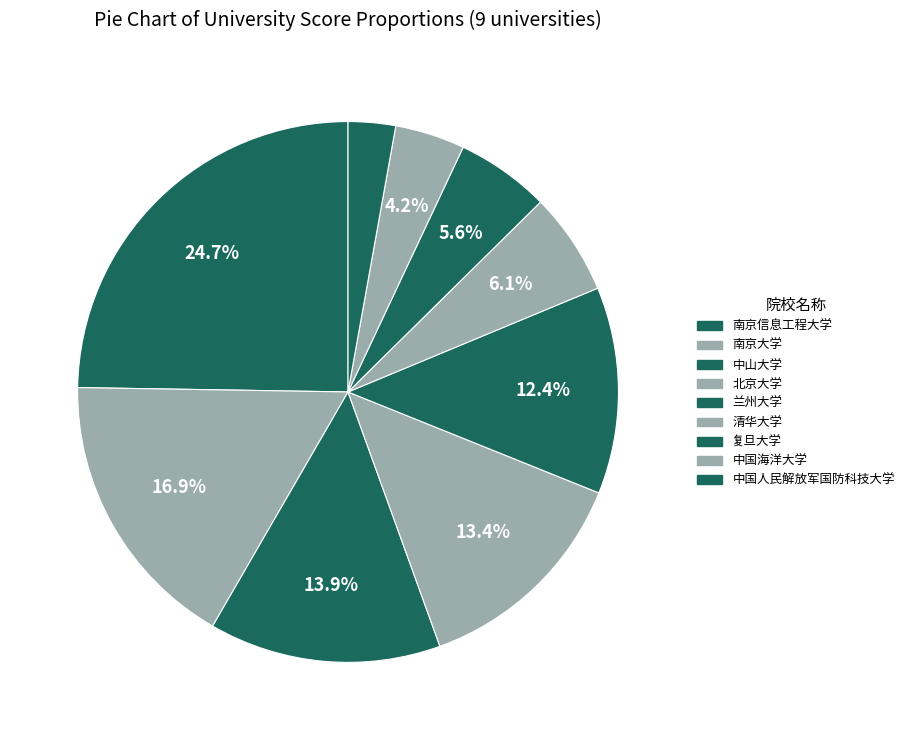

How many slices are in this pie chart?

9